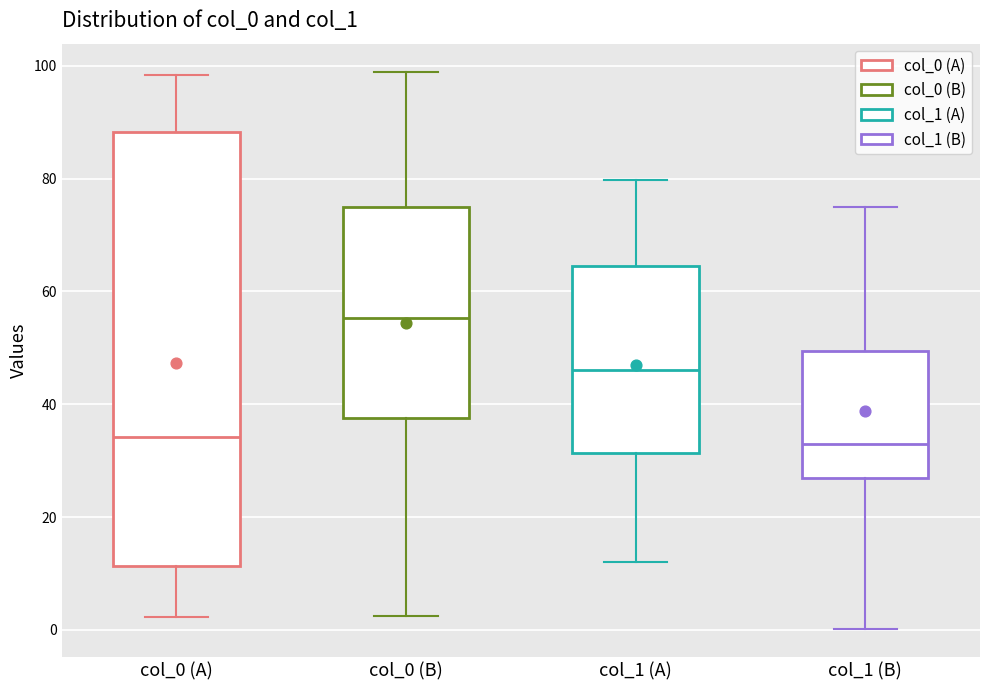

Reading left to right, read every box against the y-axis: the position of its median line, the range the box covers, and the ends of its whiskers. The values are not printed on the chart, so give them approximately, as read against the axis.

col_0 (A): median 34, box 12 to 88, whiskers 2 to 98
col_0 (B): median 56, box 38 to 74, whiskers 2 to 98
col_1 (A): median 46, box 32 to 64, whiskers 12 to 80
col_1 (B): median 32, box 26 to 50, whiskers 0 to 74